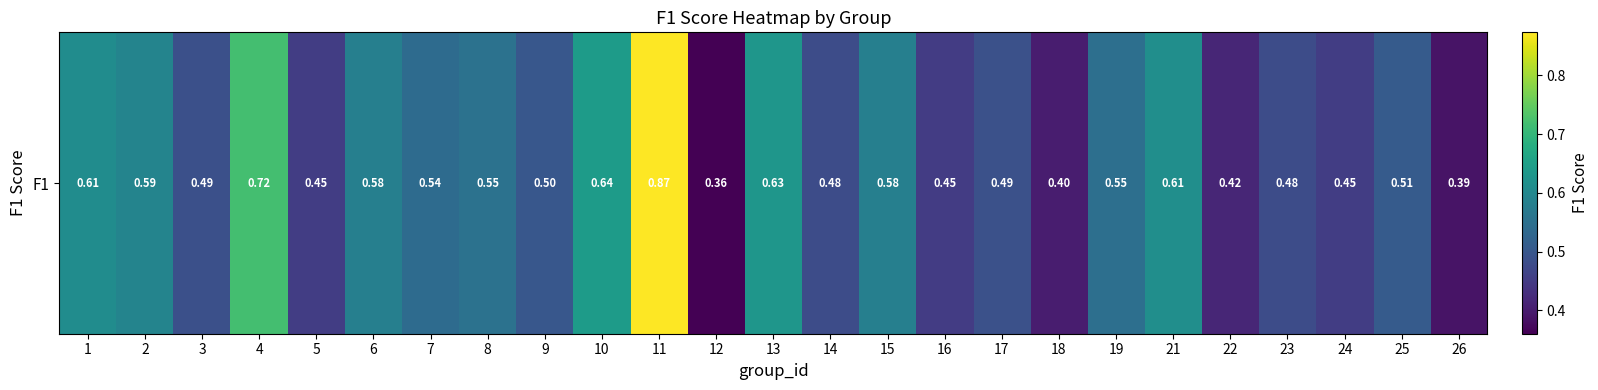

List the labels in order of value, largest first.

11, 4, 10, 13, 21, 1, 2, 15, 6, 8, 19, 7, 25, 9, 17, 3, 14, 23, 24, 5, 16, 22, 18, 26, 12